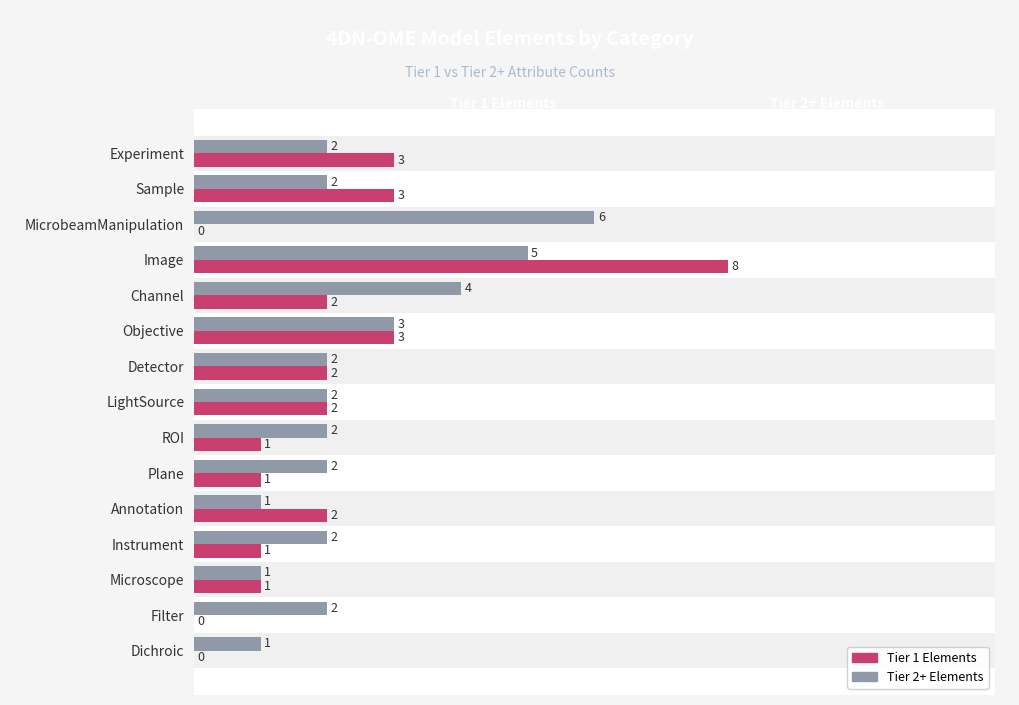

What is the difference between the maximum and minimum values in the Tier 1 Elements series?

8